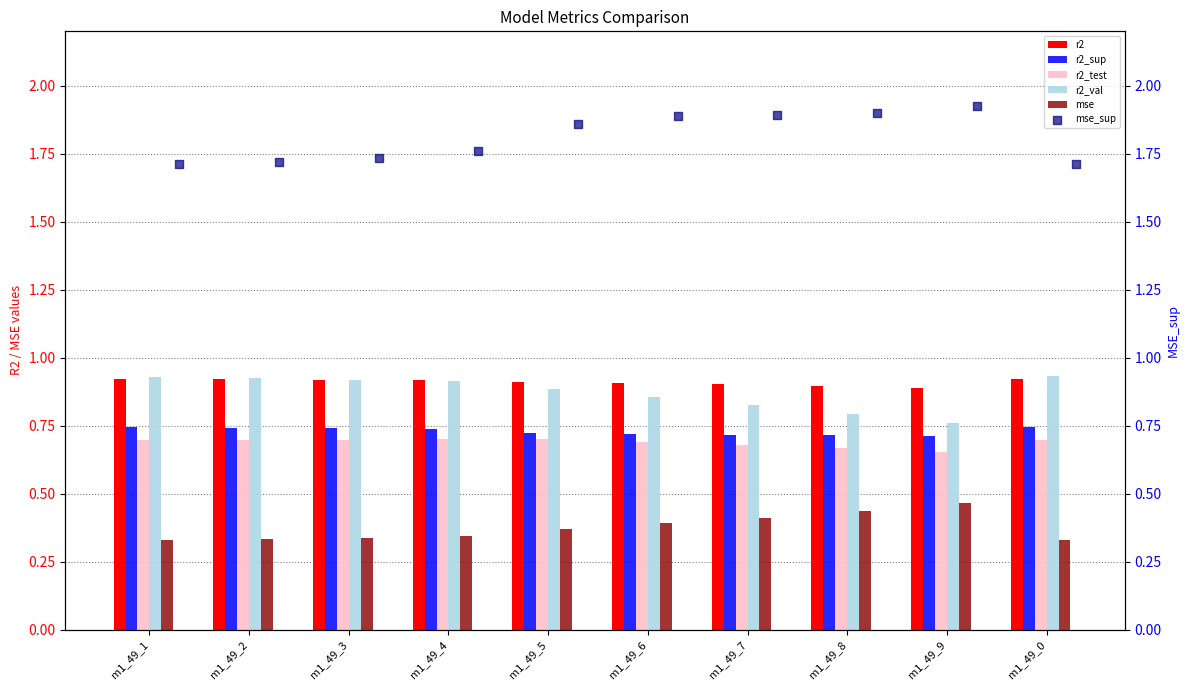

What are all the series names shown in the legend?

r2, r2_sup, r2_test, r2_val, mse, mse_sup